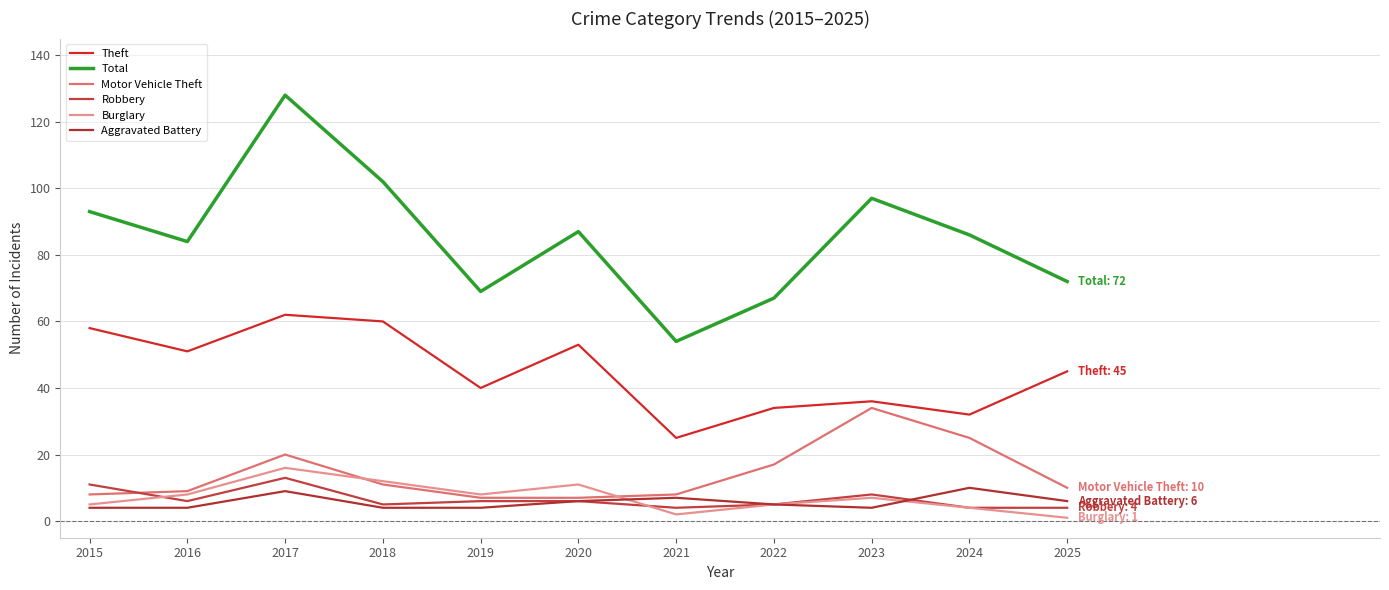

At which category does Aggravated Battery reach its first local peak?

2017